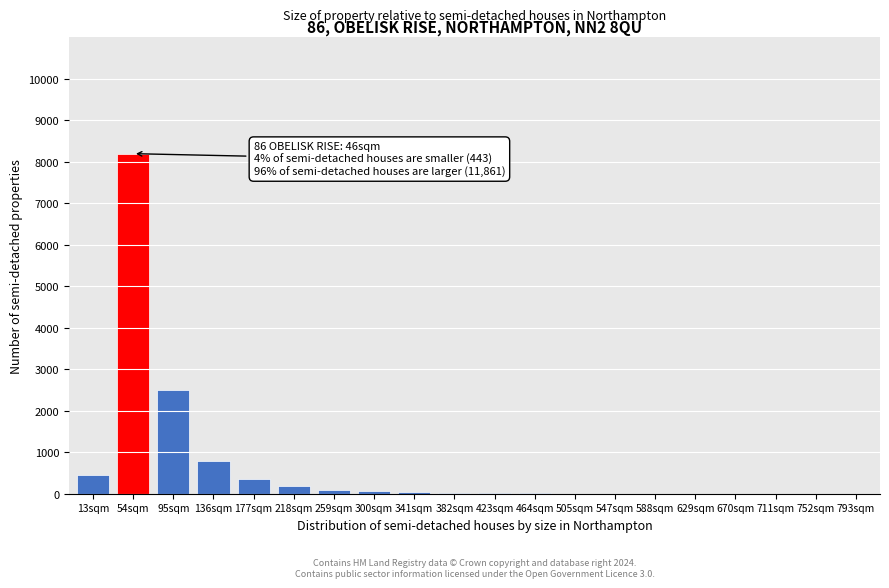

What is the maximum value shown in the chart?

8200